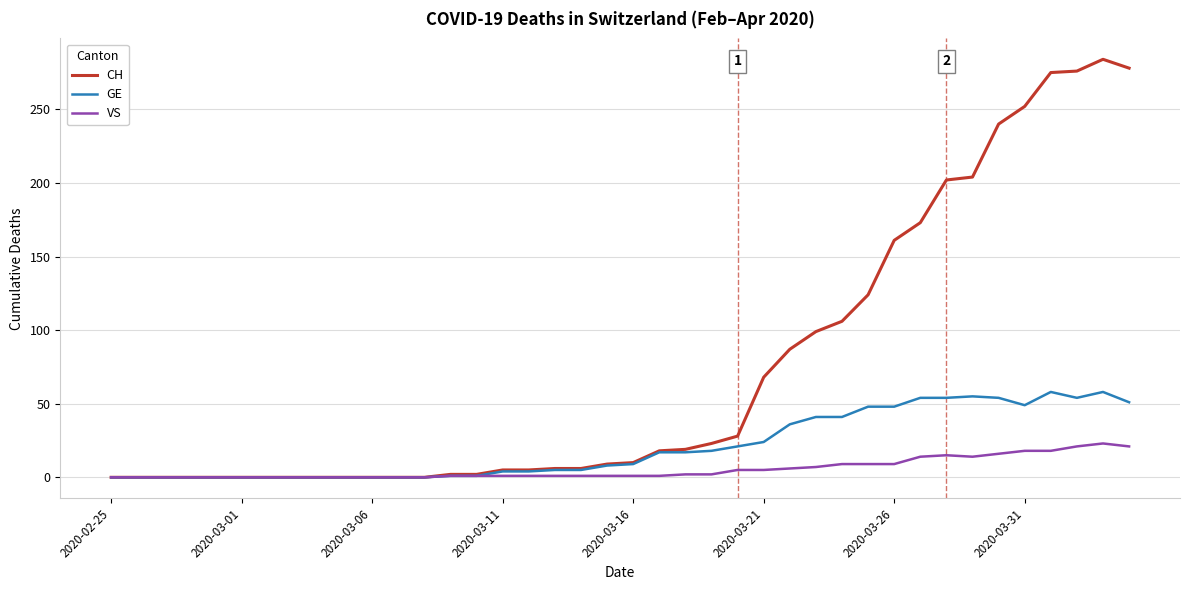

List the series in order of their peak value, lowest first.

VS, GE, CH